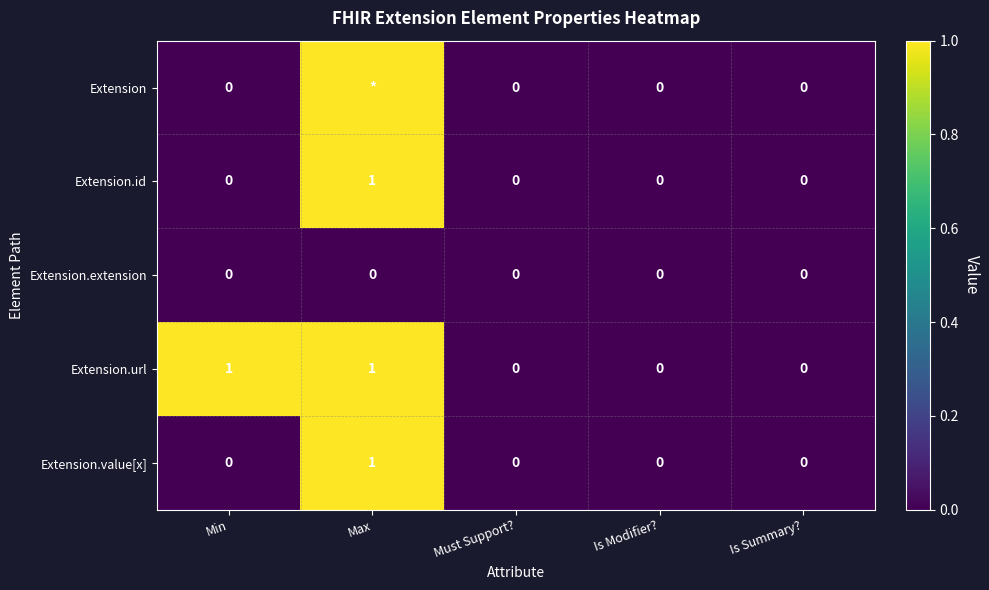

The Extension.value[x] series shows -1 at Min. True or false?

False